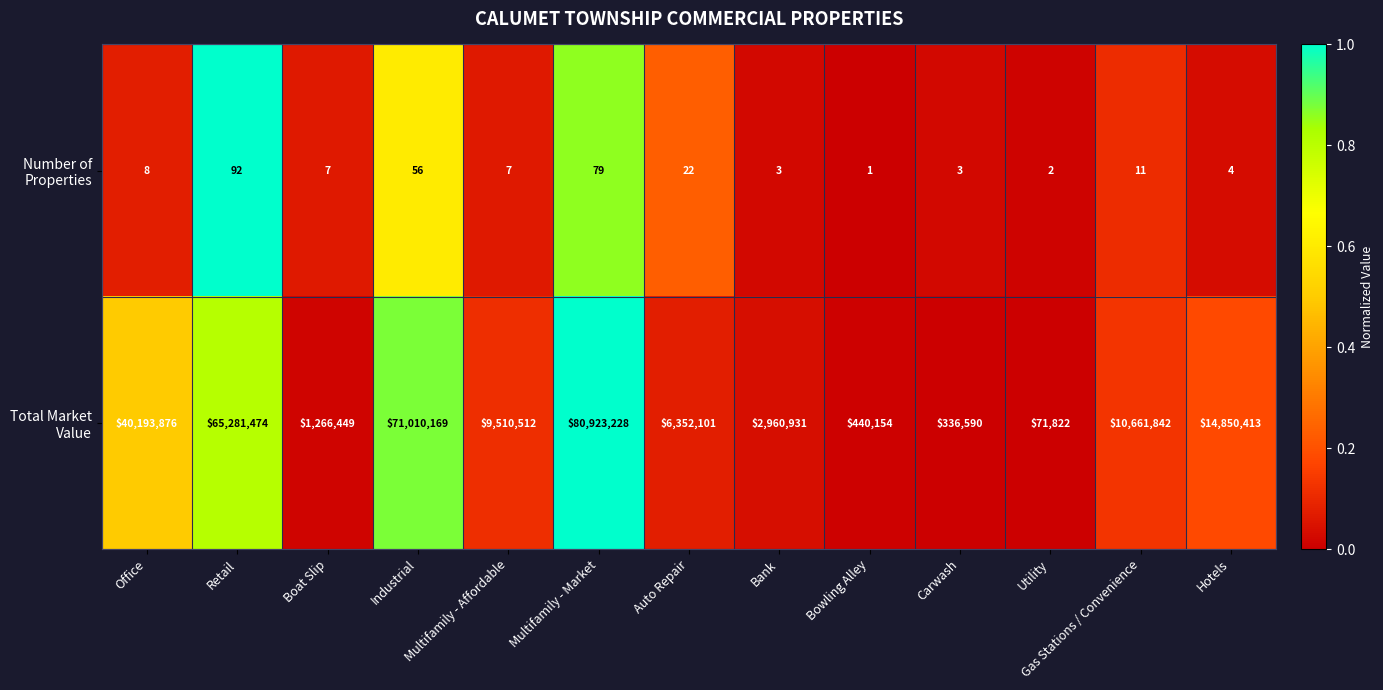

Which label corresponds to the smallest value in the chart?

Bowling Alley